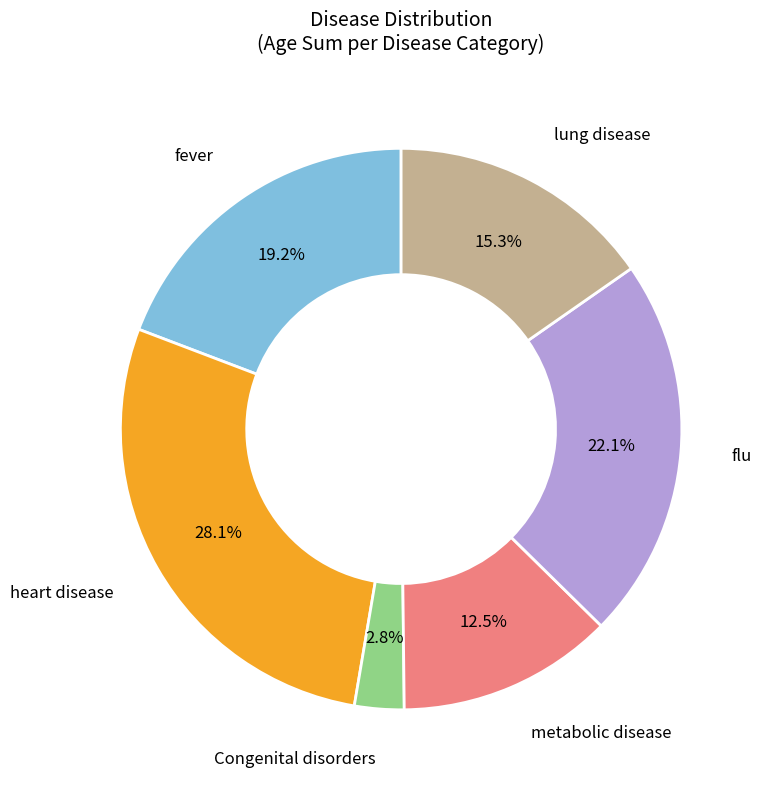

Does any single category account for the majority?

No